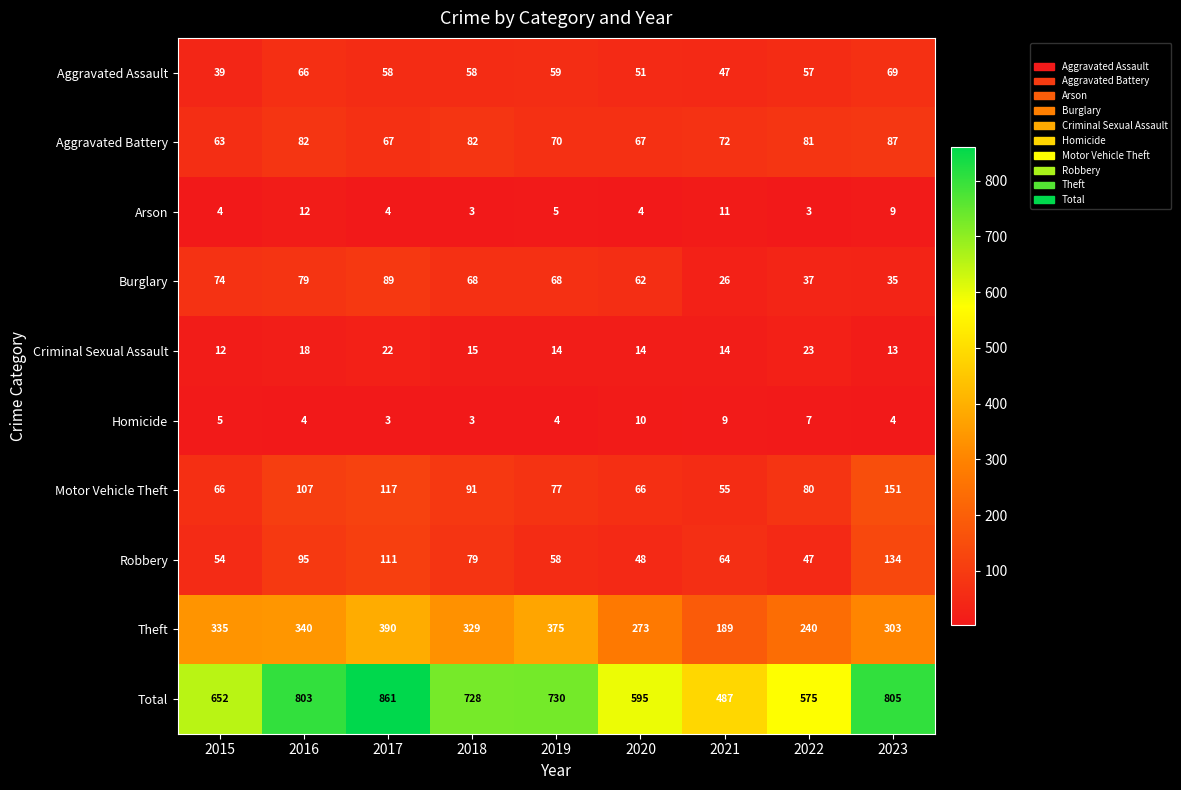

At which category is the sum across all series the highest?

2017